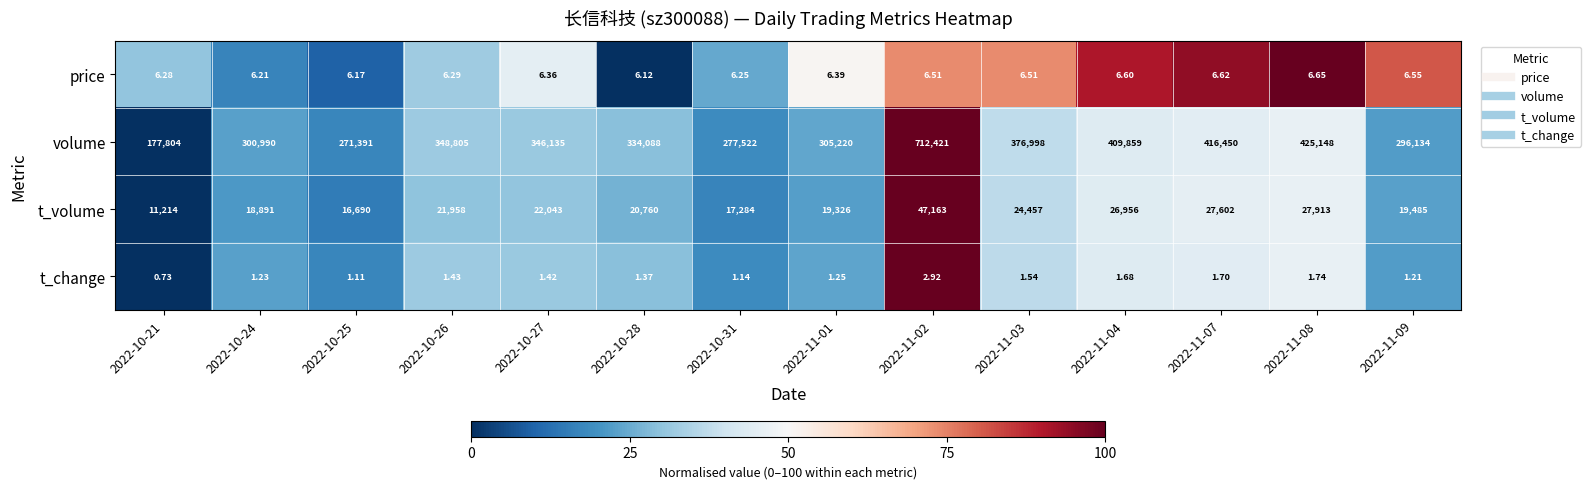

What is the total value across all series at 2022-10-27?

368185.8